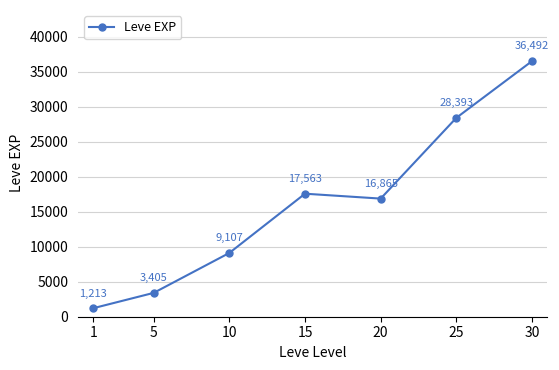

Is it true that the value at 30 is 36492.5?

True